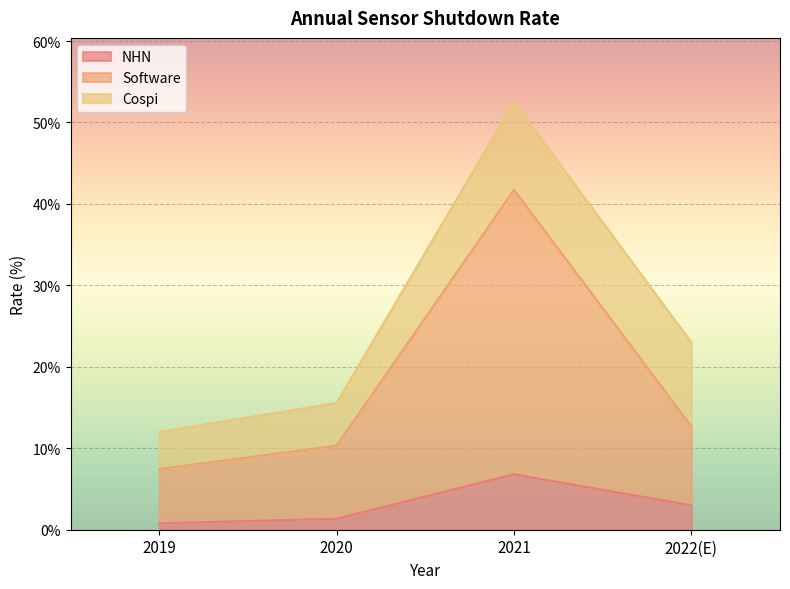

How many data points in Software are less than 12?

2